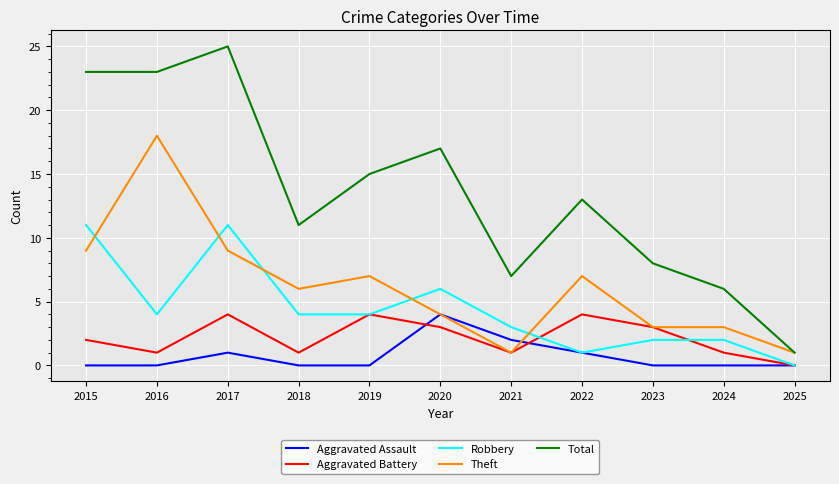

What are all the series names shown in the legend?

Aggravated Assault, Aggravated Battery, Robbery, Theft, Total